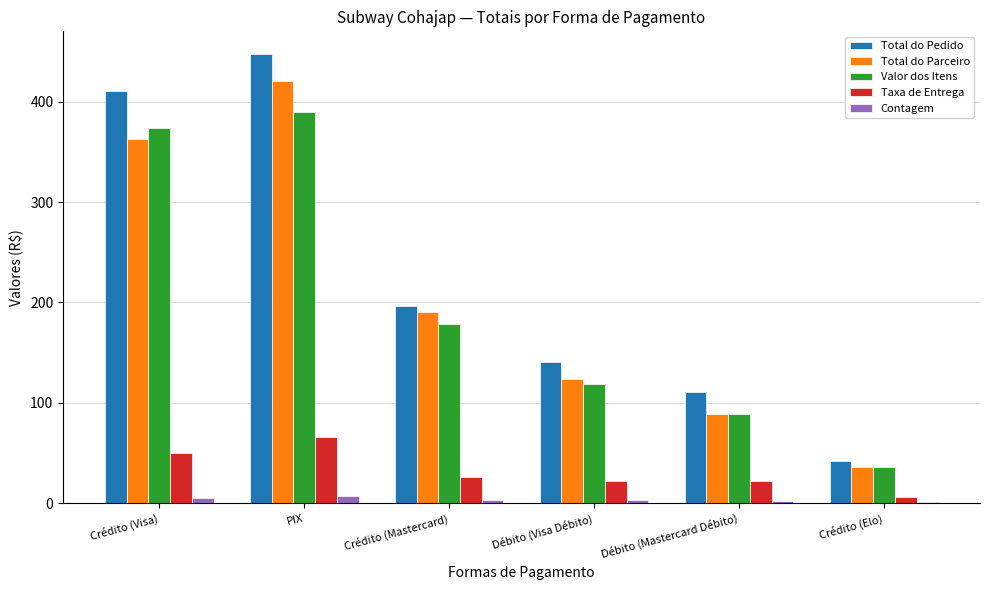

What is the sum of the Total do Parceiro values at Débito (Visa Débito) and Débito (Mastercard Débito)?

212.2